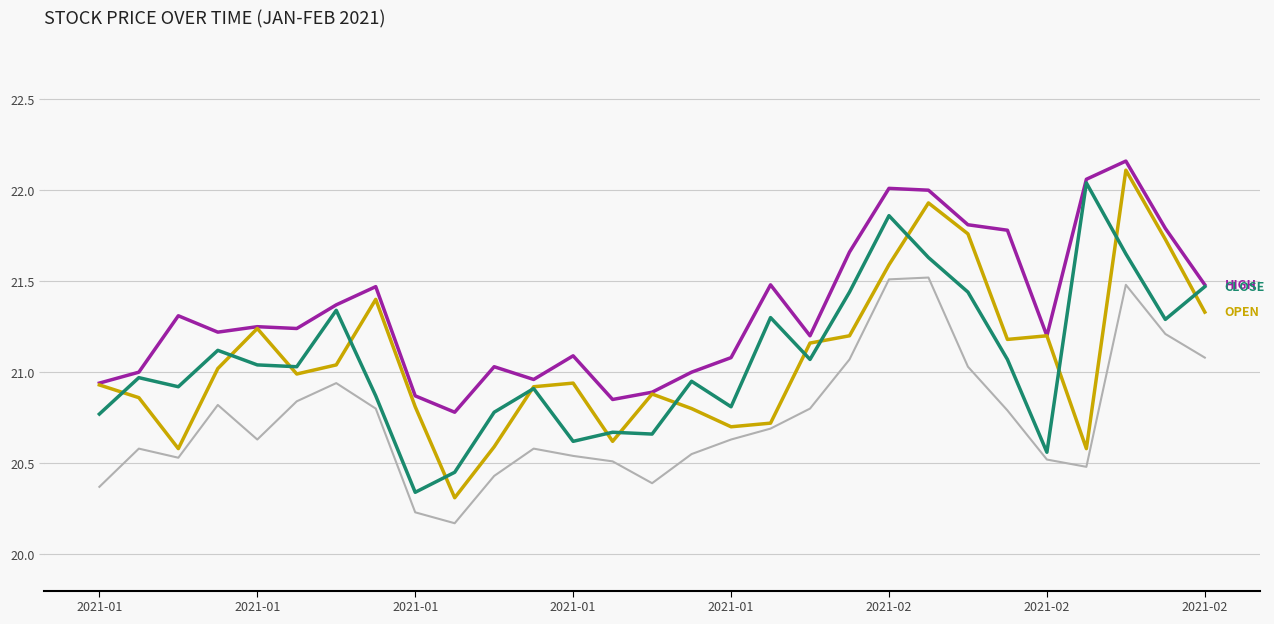

What is the smallest value displayed?

20.2